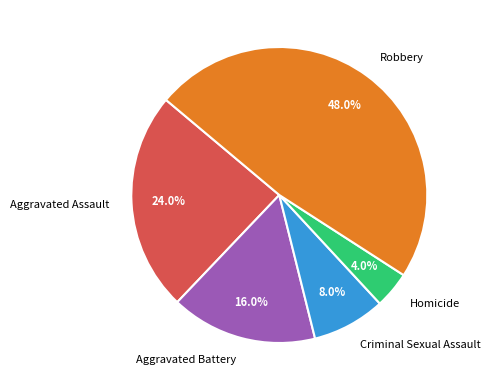

Is there any slice that represents more than half of the pie?

No